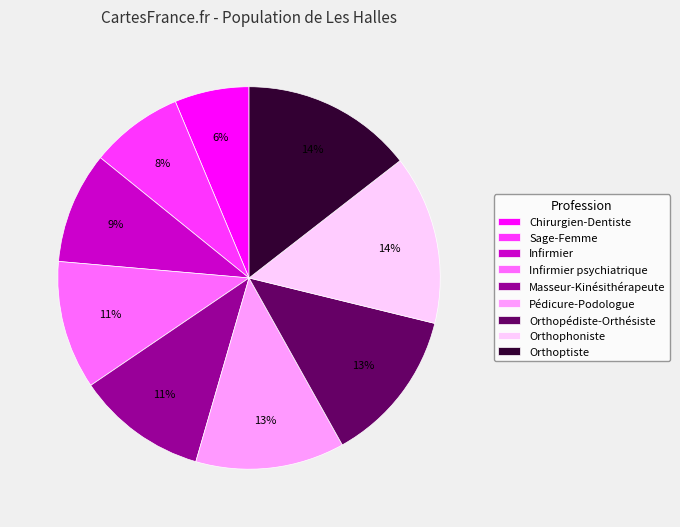

To the nearest percent, what is the difference between the Orthopédiste-Orthésiste and Infirmier slice percentages?

4%